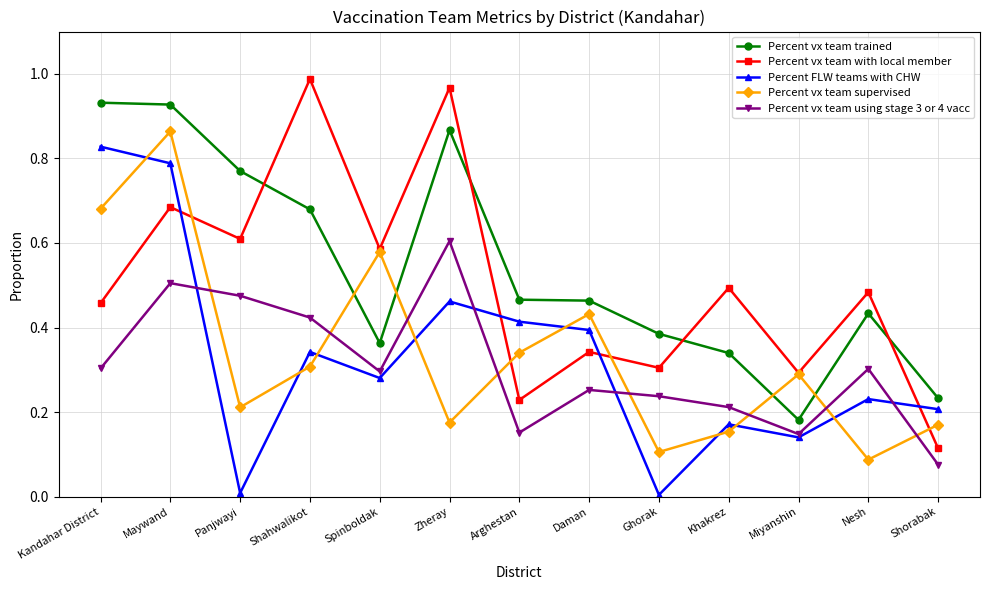

What is the label of the 11th point from the left?

Miyanshin